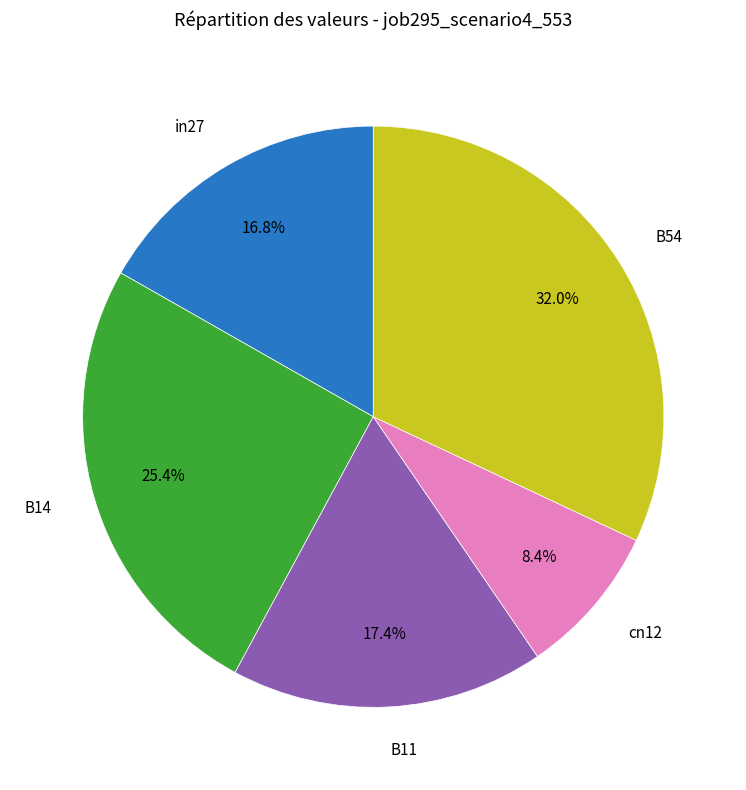

To the nearest percent, what is the difference between the largest and smallest slice percentages?

24%